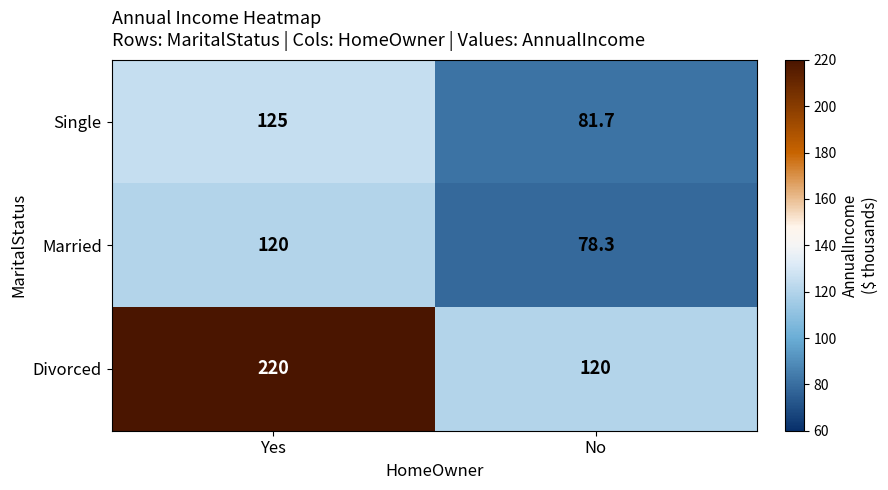

What is the sum of all Married values?

198.3